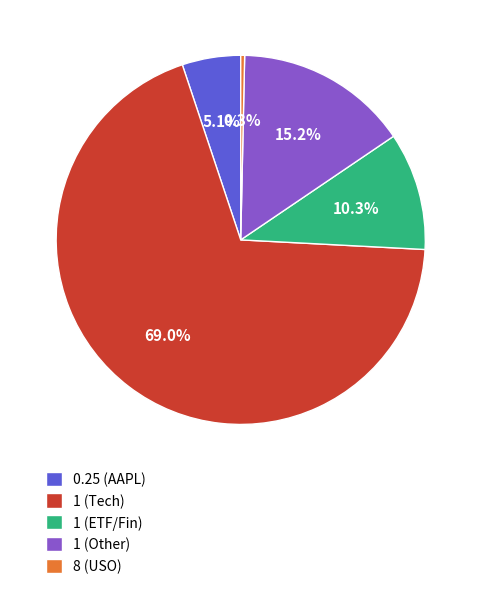

How many slices are in this pie chart?

5